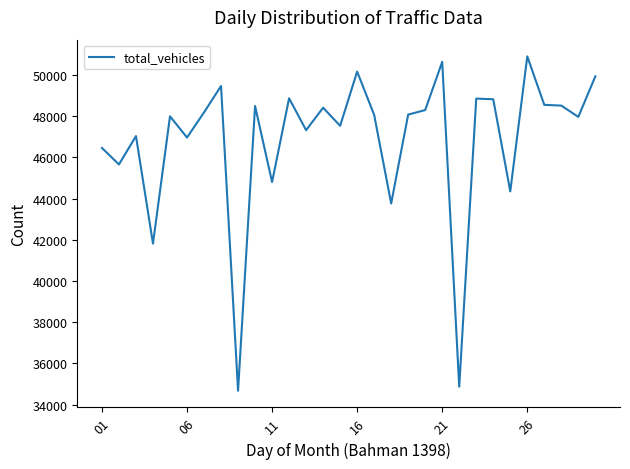

What is the greatest value displayed?

50897